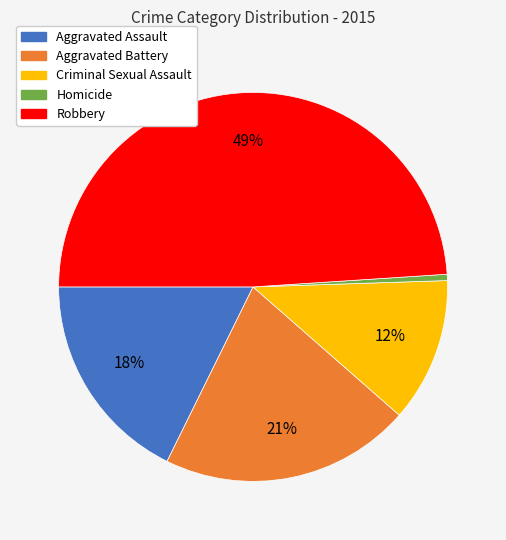

To the nearest percent, what is the difference between the Robbery and Criminal Sexual Assault slice percentages?

37%